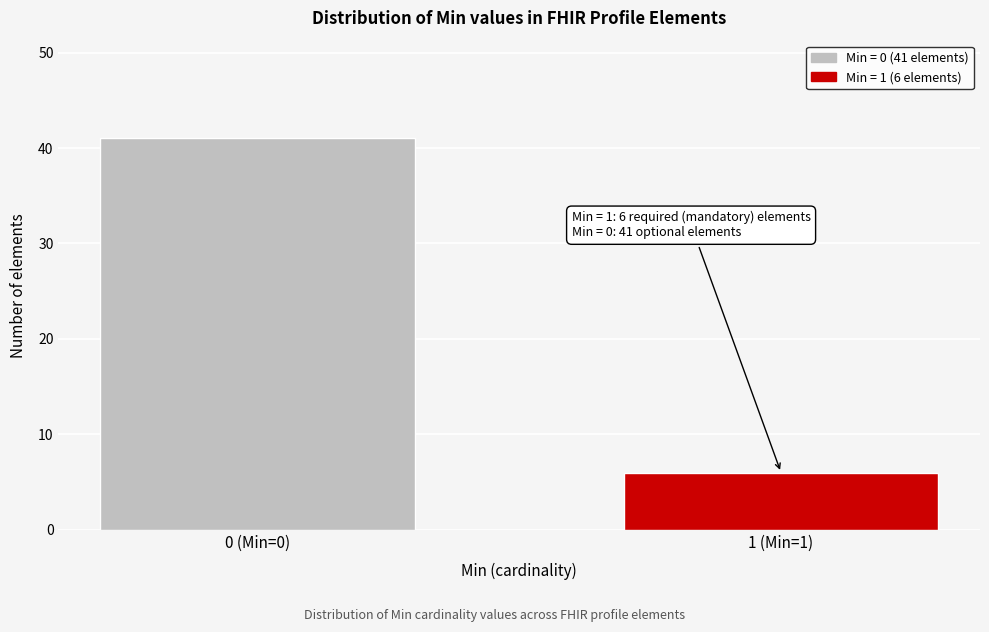

Reading left to right, extract all data points from this chart.

0 (Min=0)=41	1 (Min=1)=6